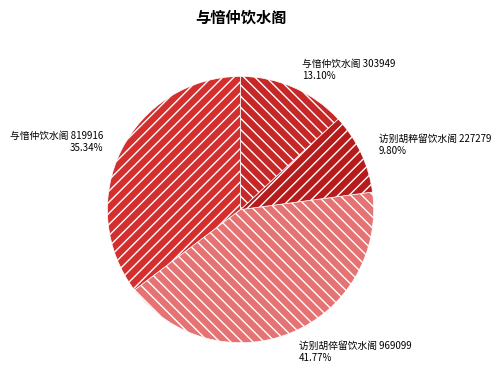

How many segments does this pie chart have?

4